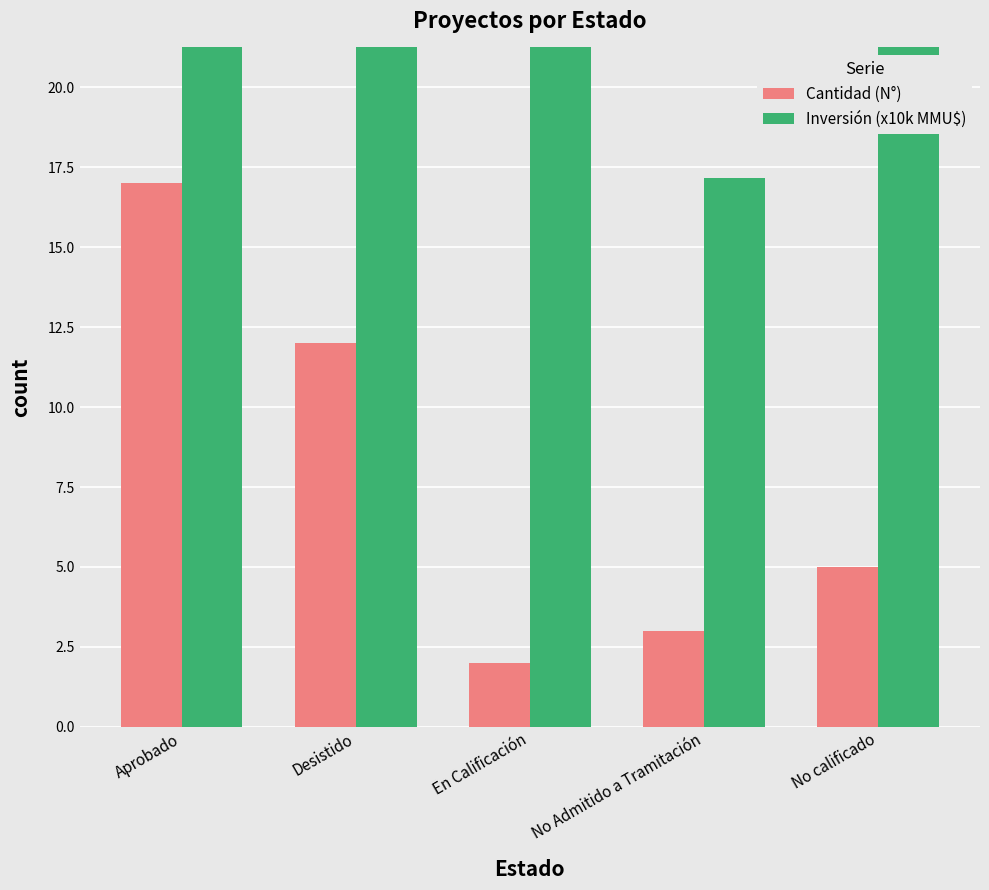

List the series in order of their overall mean, lowest first.

Cantidad (N°), Inversión (x10k MMU$)